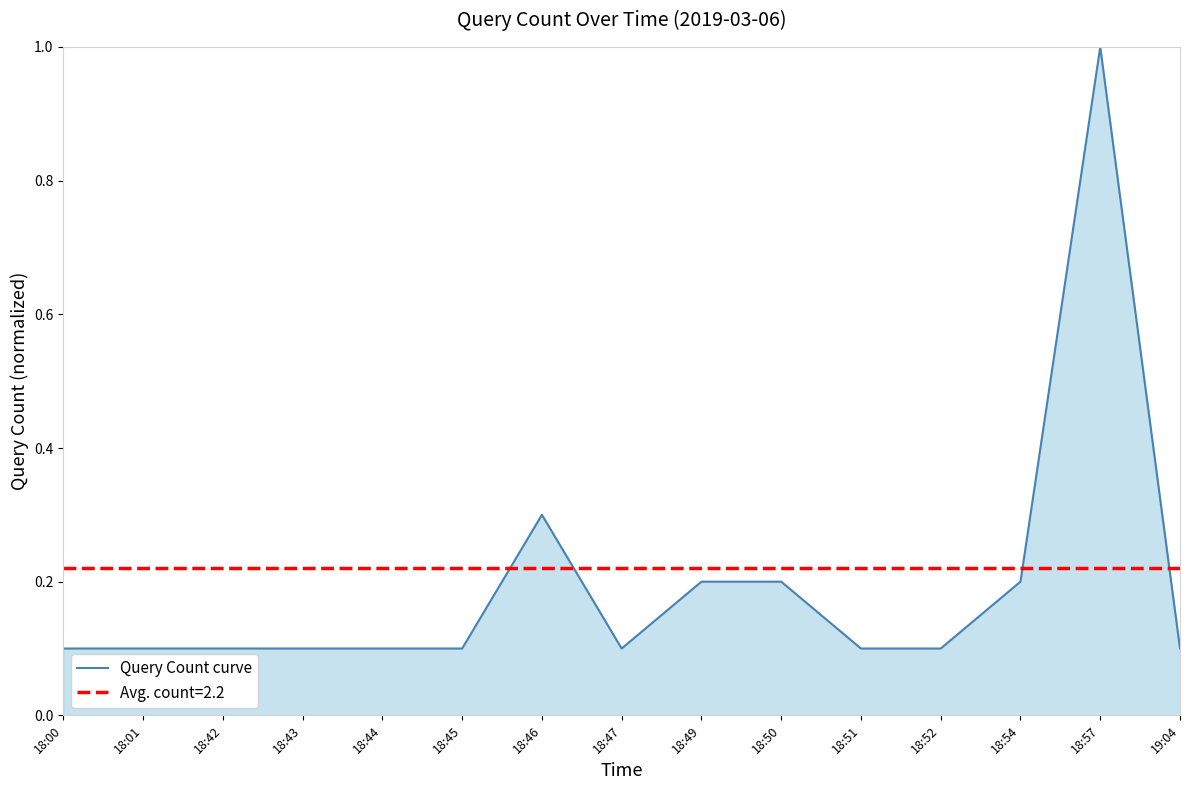

Reading right to left, extract all data points from this chart.

0.1	1.0	0.2	0.1	0.1	0.2	0.2	0.1	0.3	0.1	0.1	0.1	0.1	0.1	0.1